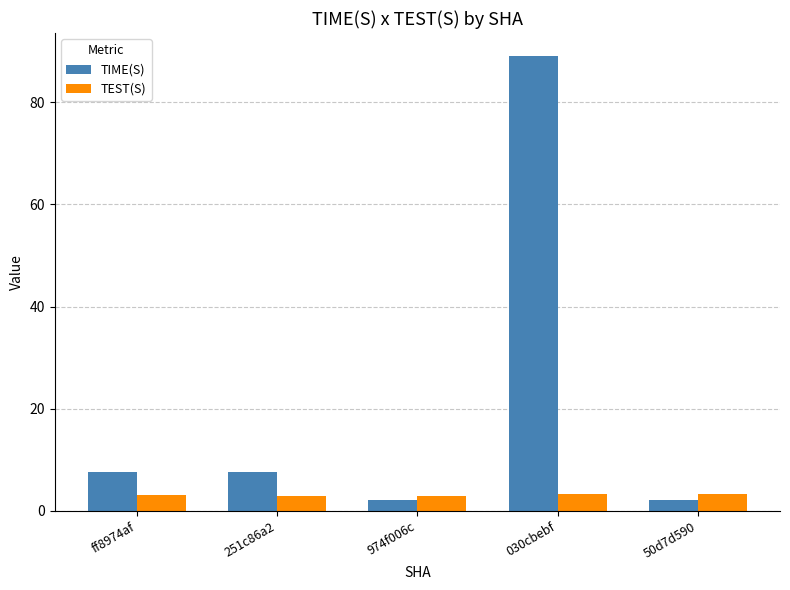

What are all the series names shown in the legend?

TIME(S), TEST(S)